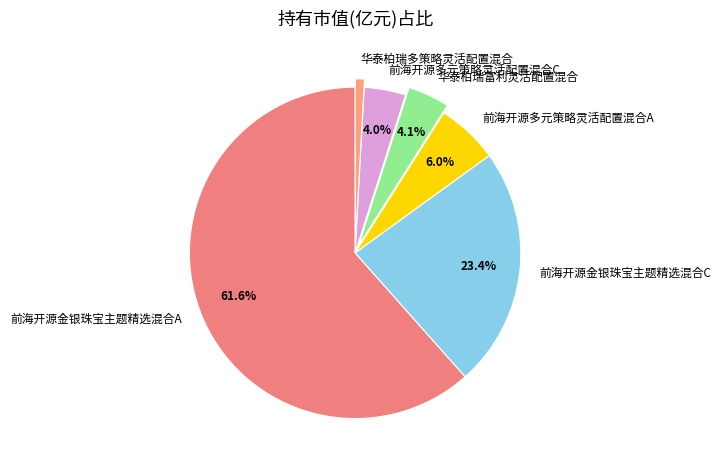

To the nearest percent, what is the difference between the largest and smallest slice percentages?

61%